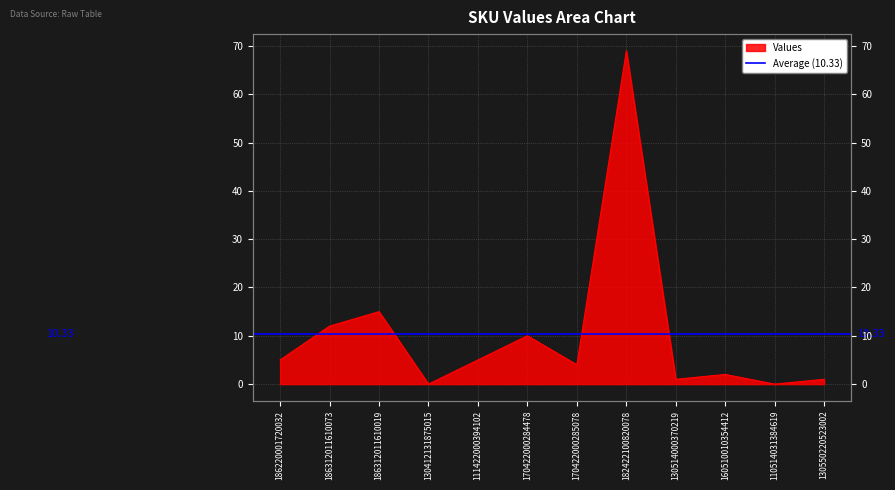

What position from the left is 160510010354412?

10